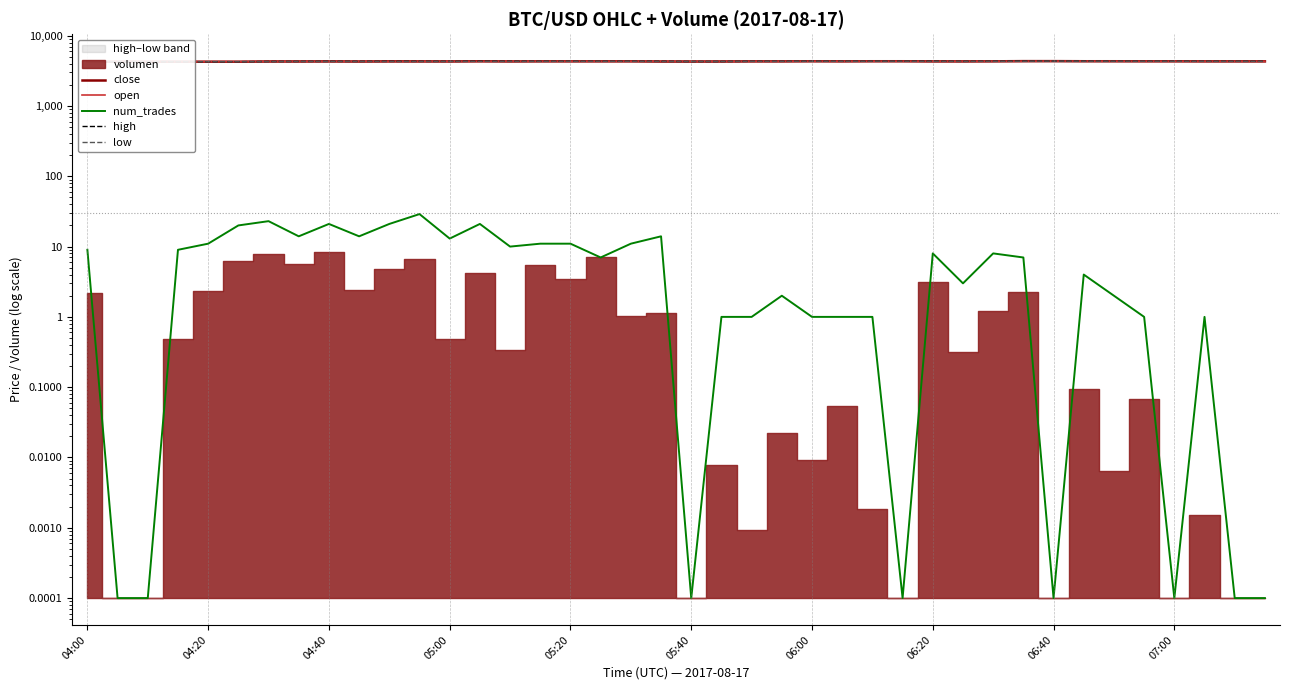

How many data points in high are less than 4316?

18